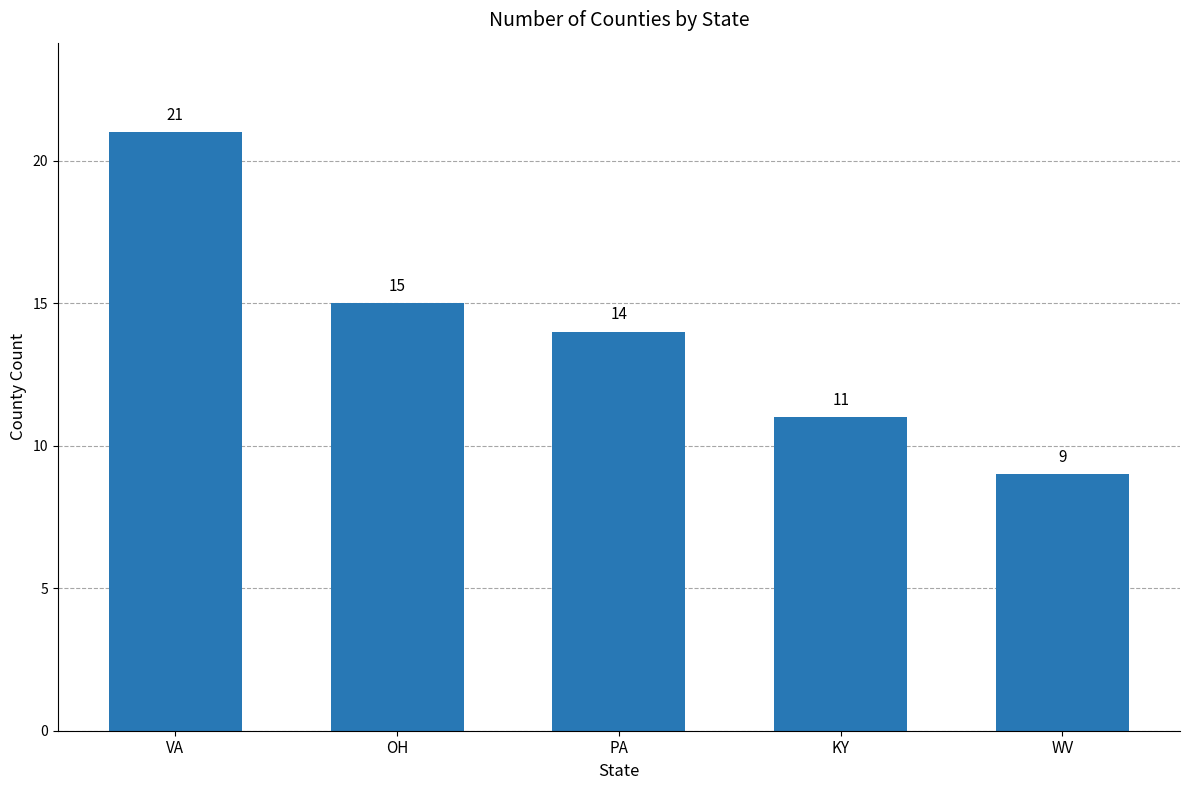

Reading right to left, list all the values displayed in this chart.

WV=9	KY=11	PA=14	OH=15	VA=21